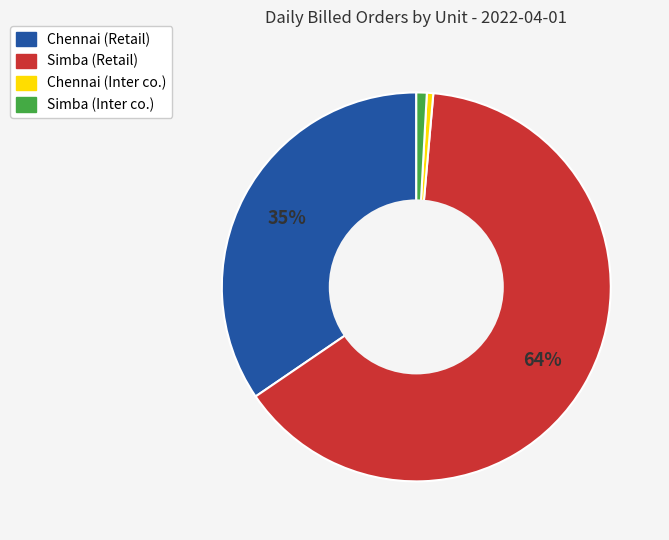

Is it true that Simba (Retail) is 52% of the pie?

False